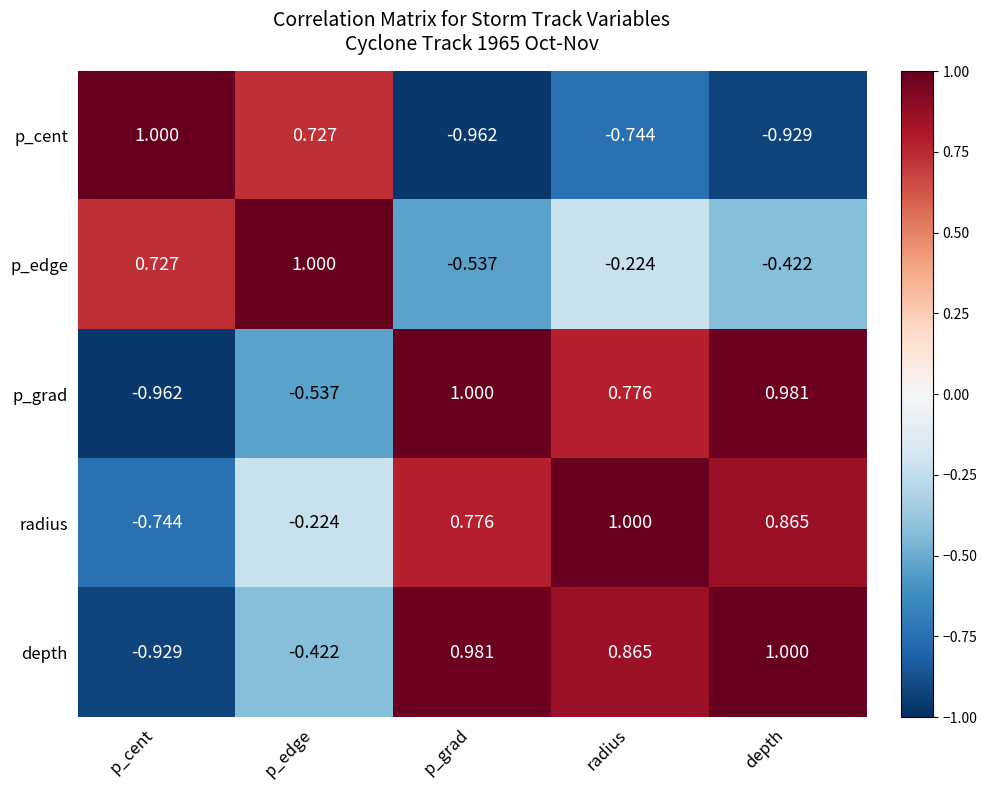

Where is p_grad nearest to the value 0?

p_edge